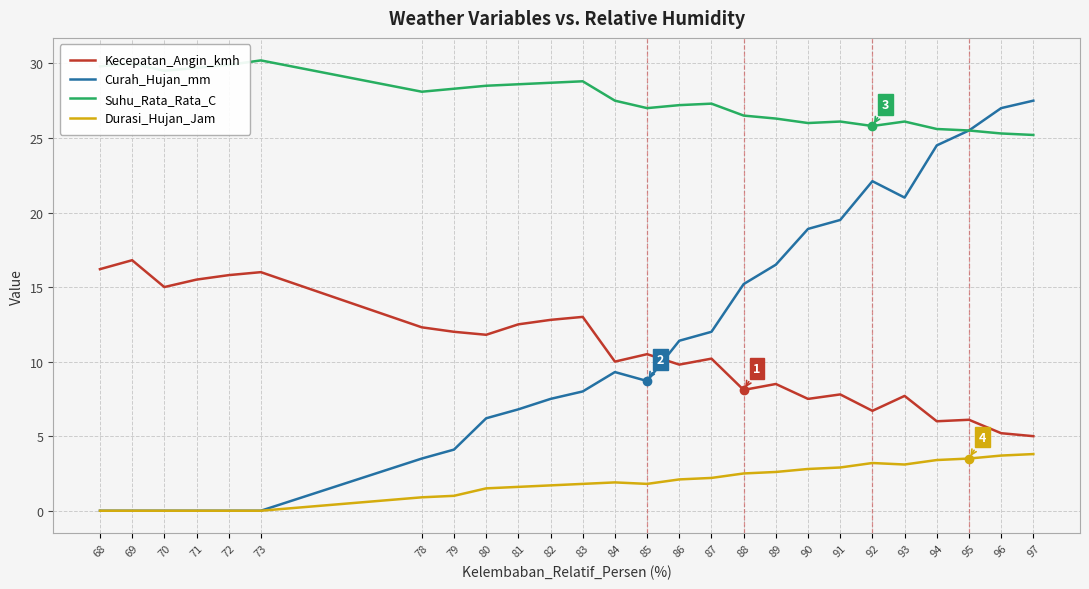

Is the value of Suhu_Rata_Rata_C at 86 greater than the value of Kecepatan_Angin_kmh at 87?

Yes